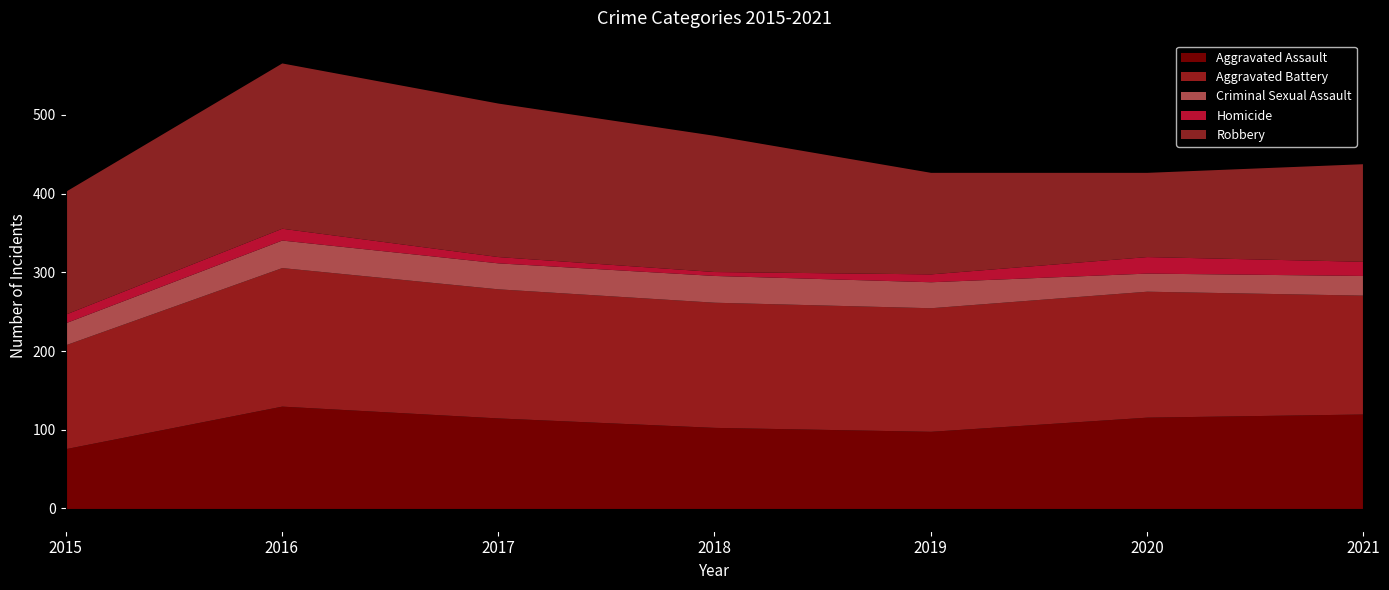

Does the chart have visible grid lines?

No